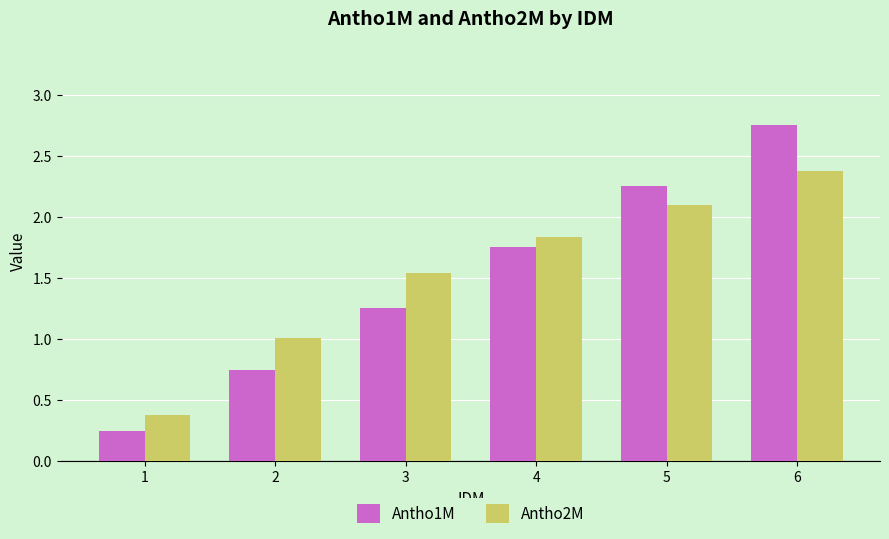

Is the value of Antho1M at 3 greater than the value of Antho2M at 6?

No